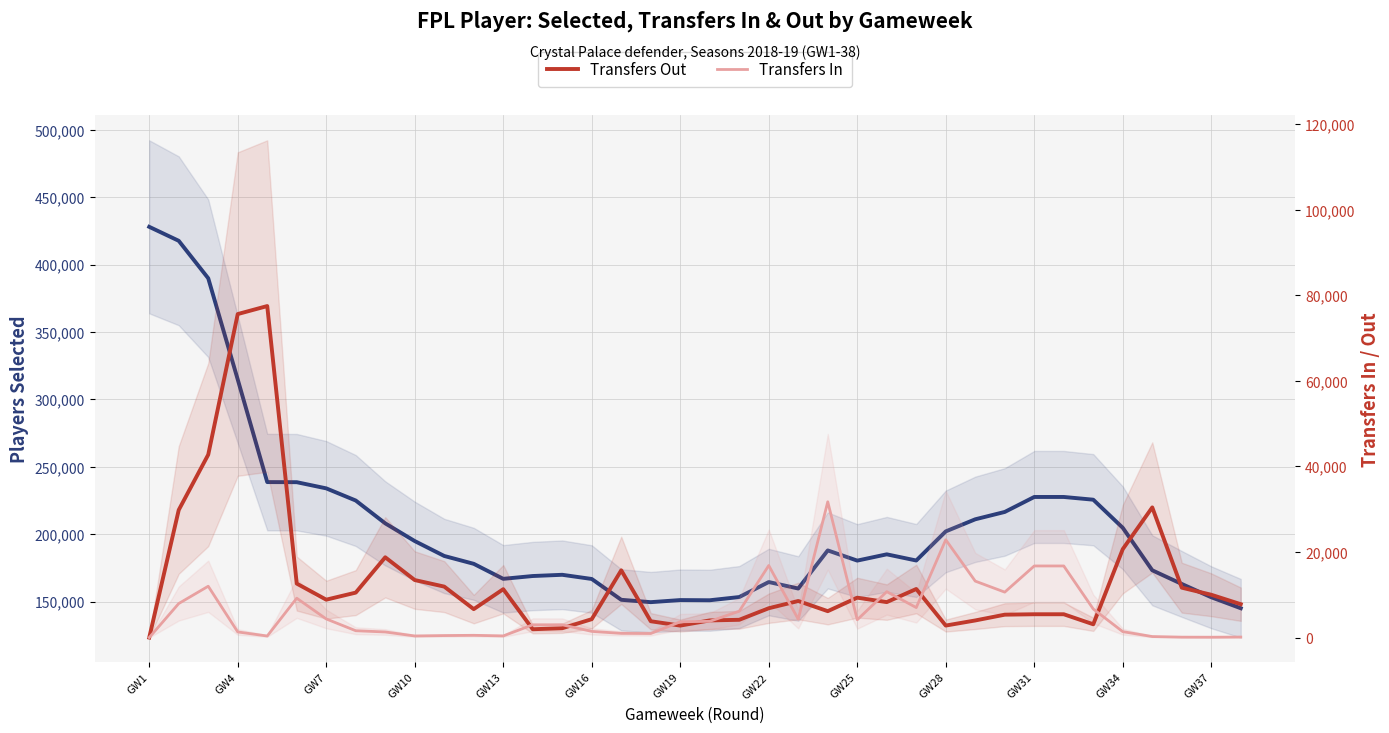

How many lines are shown in the chart?

3